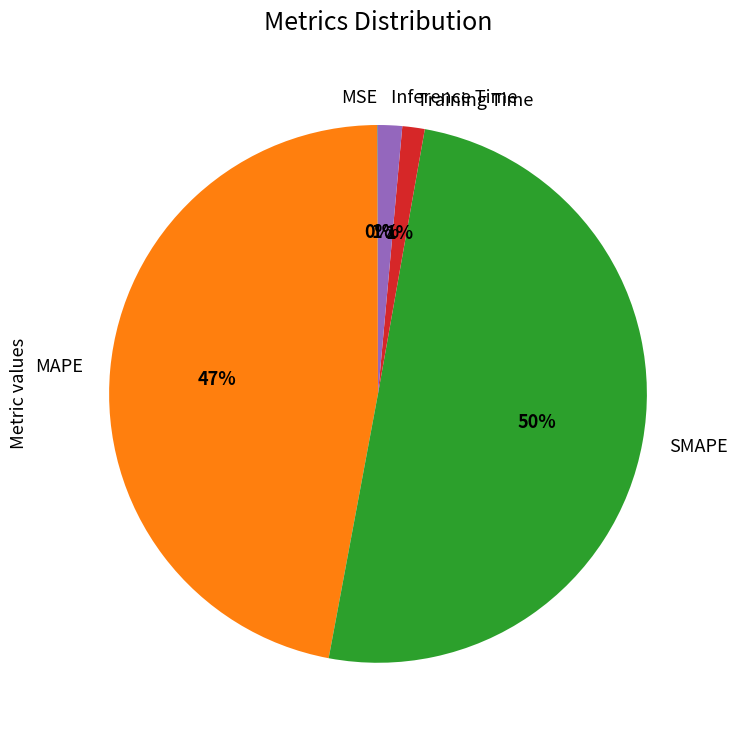

Is the sum of MAPE and Inference Time greater than half?

No